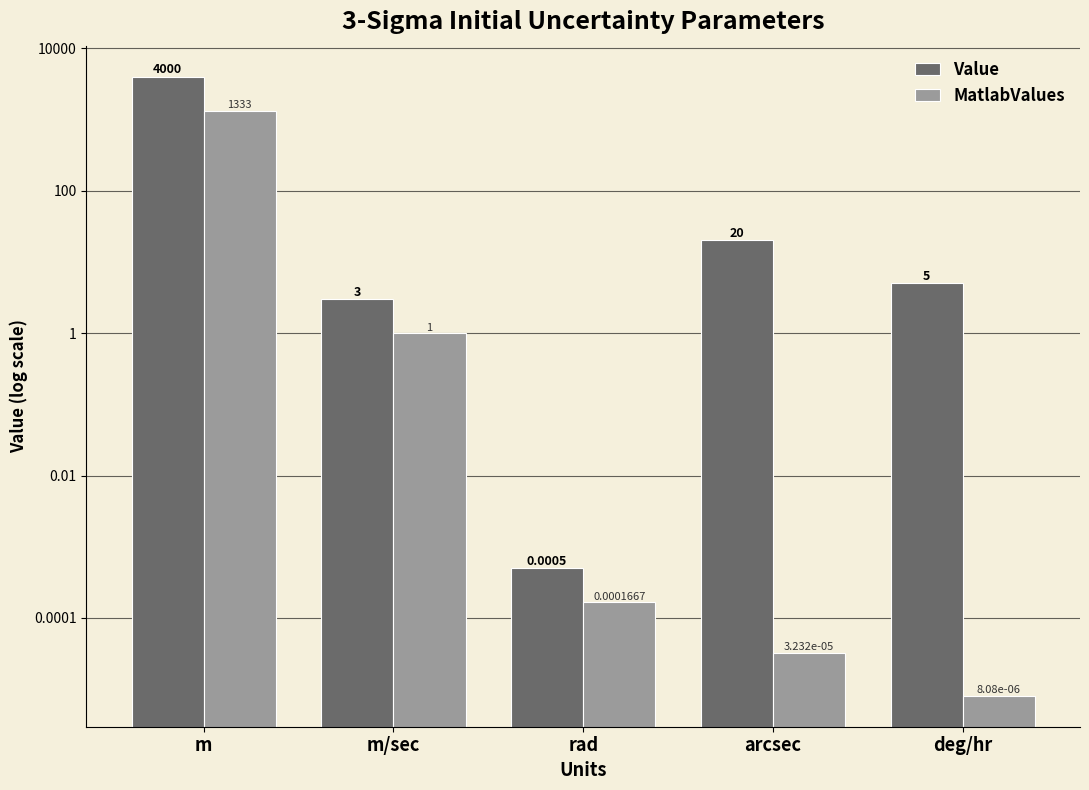

How many groups of bars are there?

5